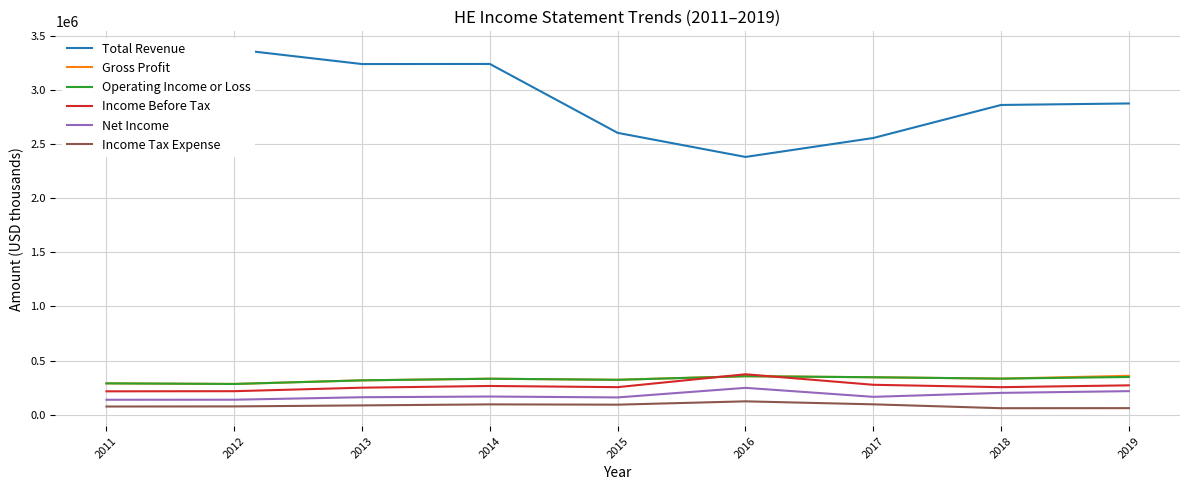

What is the total value across all series at 2017?

3785900